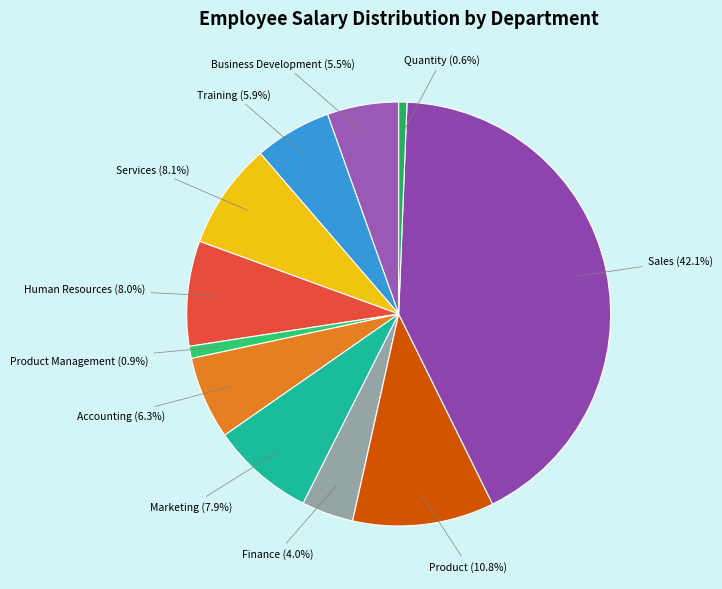

To the nearest percent, what portion does Product represent?

11%